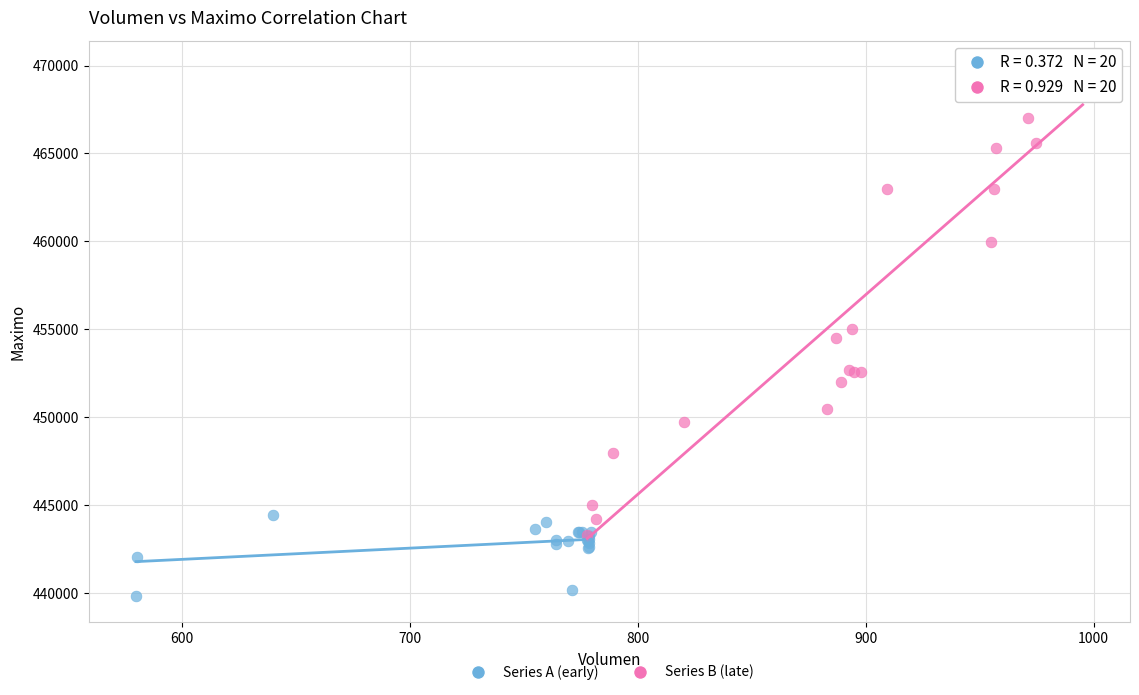

Which series contains the lowest Y value?

Series A (early)